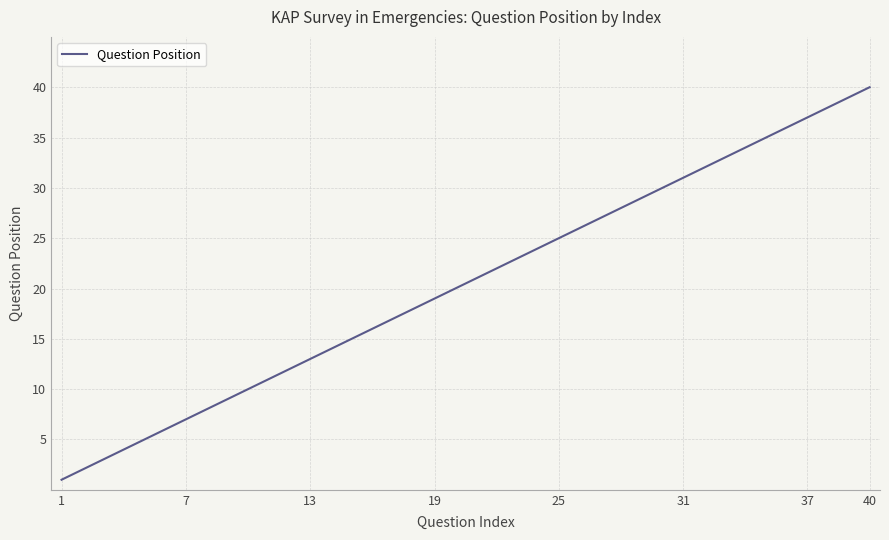

What is the greatest value displayed?

40.0